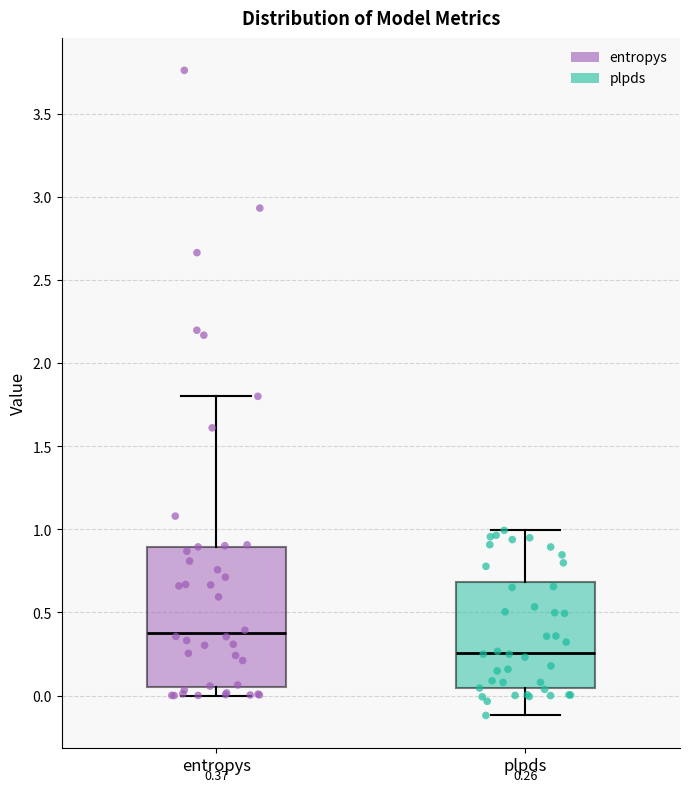

Which box is the tallest, from its lower edge to its upper edge?

entropys